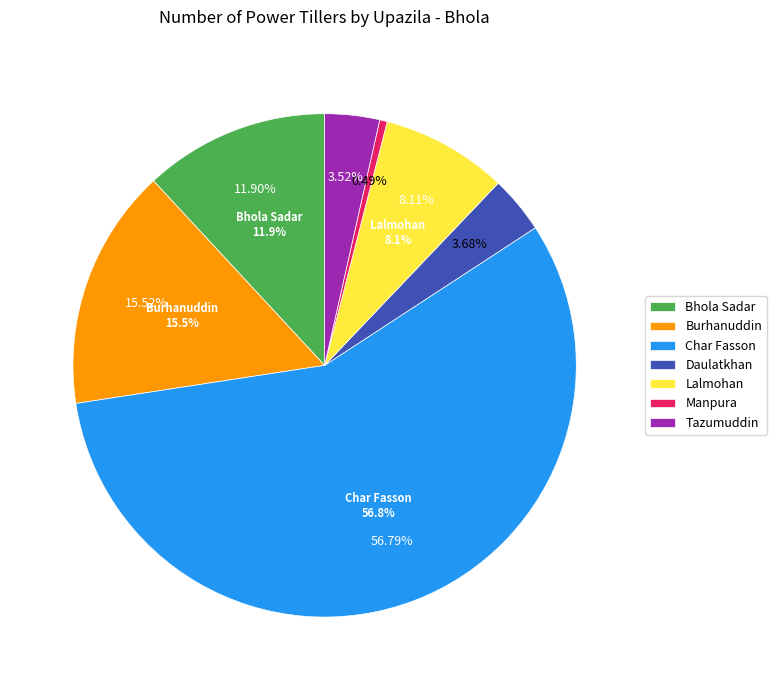

Which slice is the largest?

Char Fasson